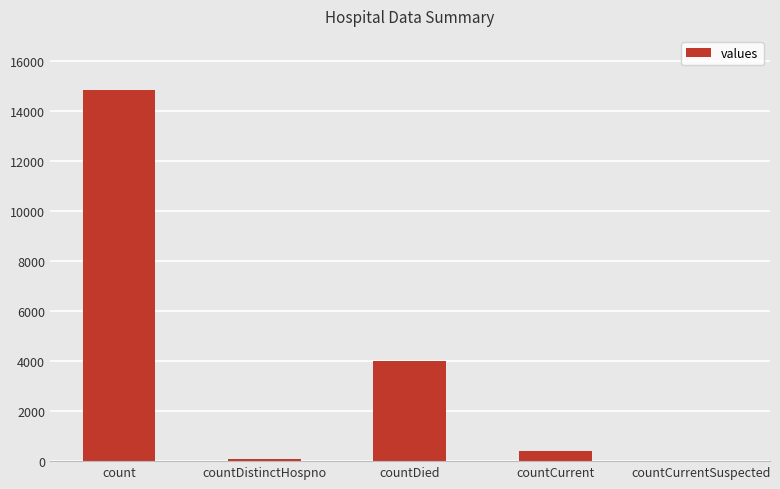

What is the difference between the values at countDistinctHospno and countCurrent?

333